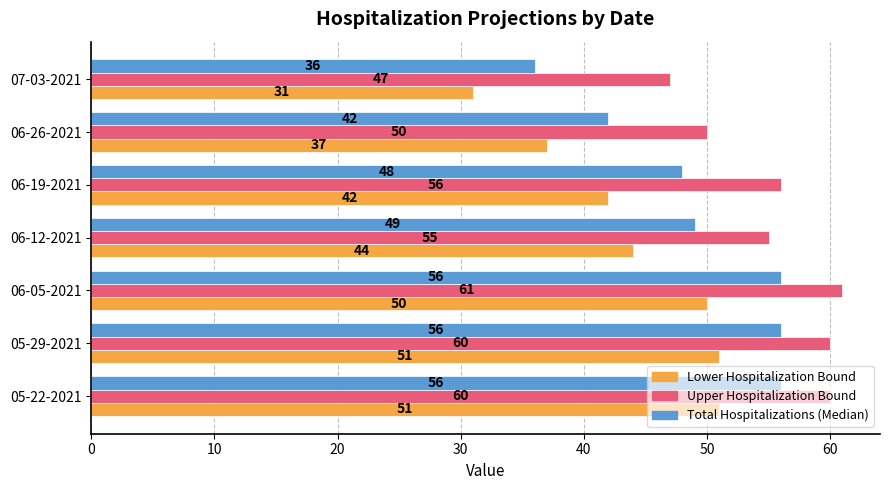

Rank the series at 06-12-2021 from lowest to highest value.

Lower Hospitalization Bound, Total Hospitalizations (Median), Upper Hospitalization Bound